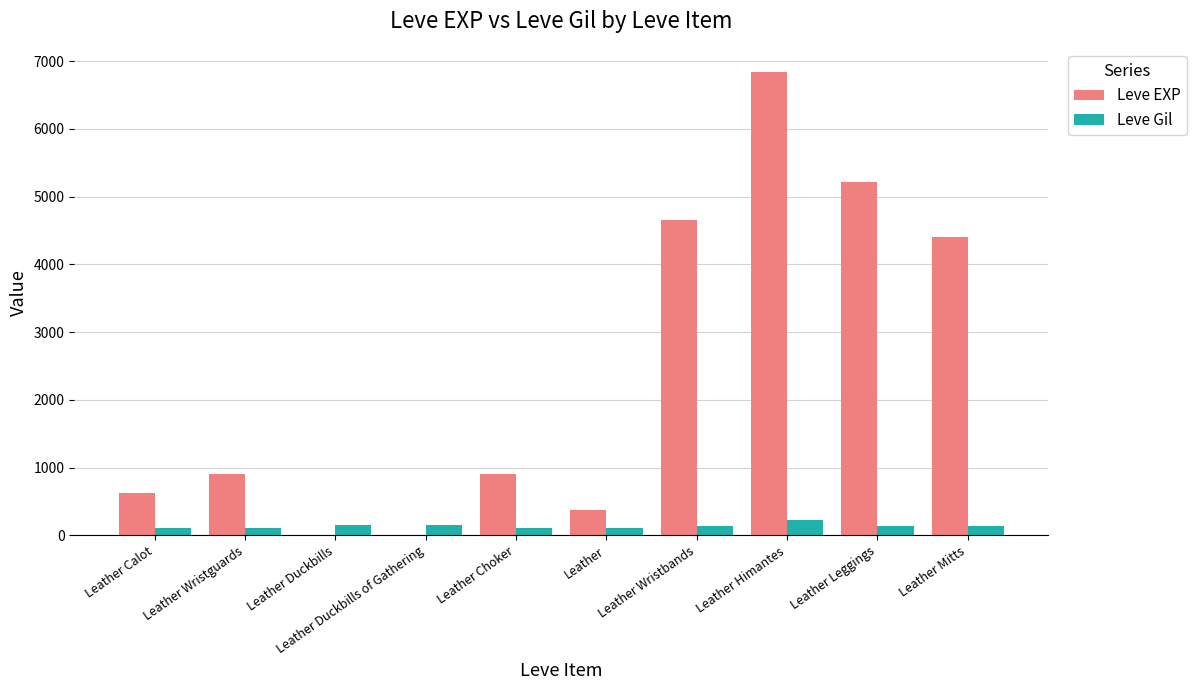

What is the total value across all series at Leather?

482